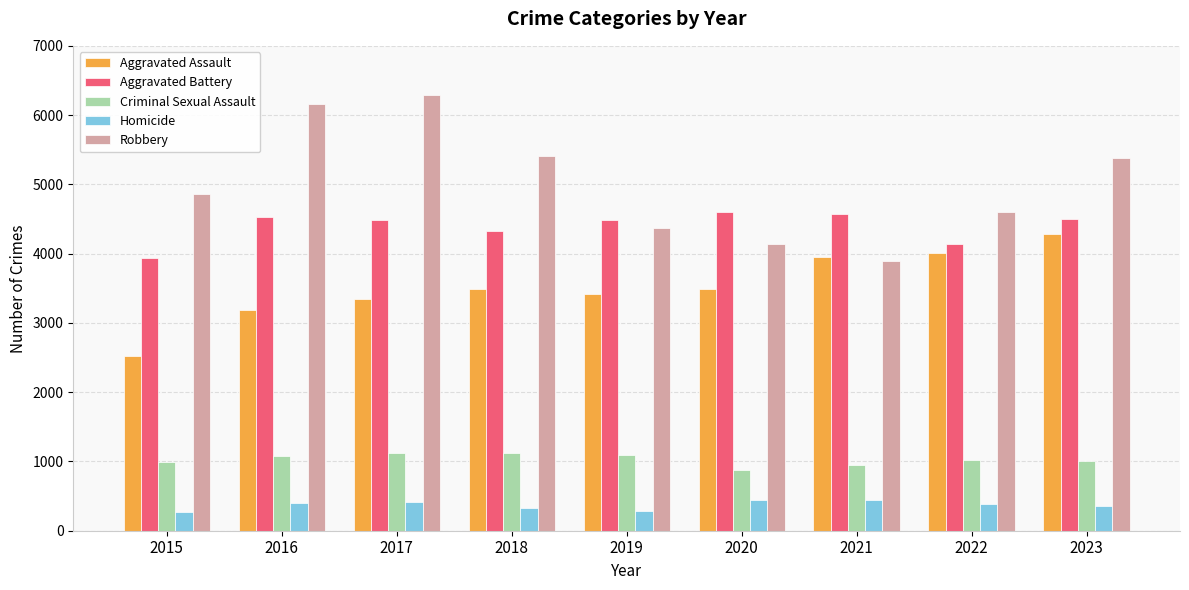

The value of Criminal Sexual Assault at 2018 is 1502. True or false?

False